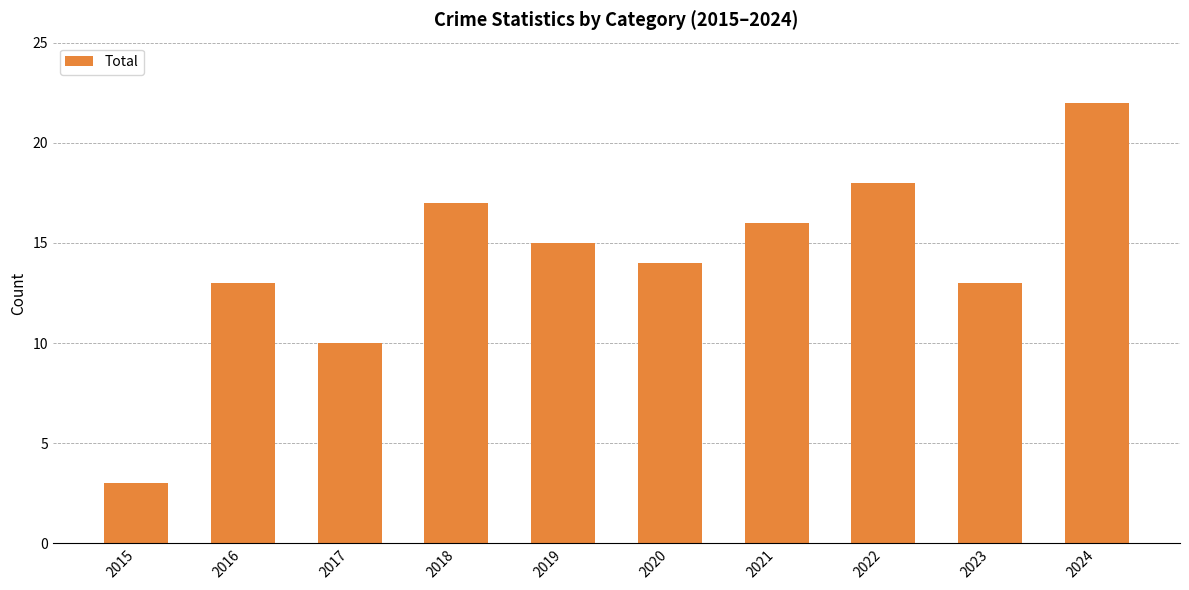

The value at 2023 is 19. True or false?

False